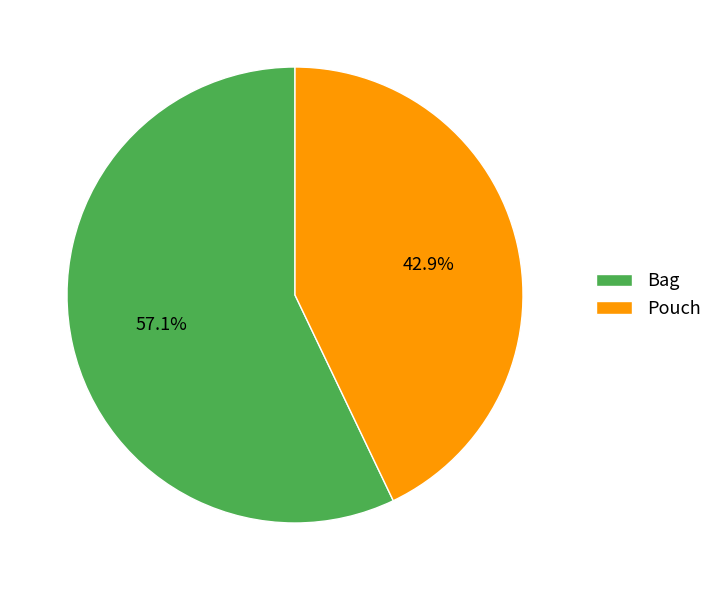

Count the number of slices in the pie.

2